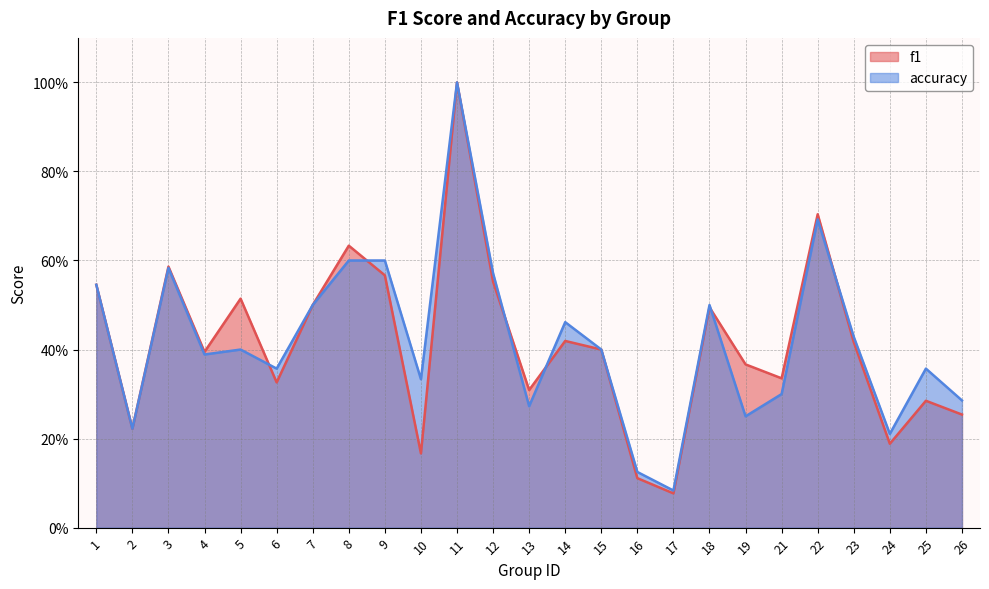

What is the value of the f1 point at the 1st from the left?

0.5